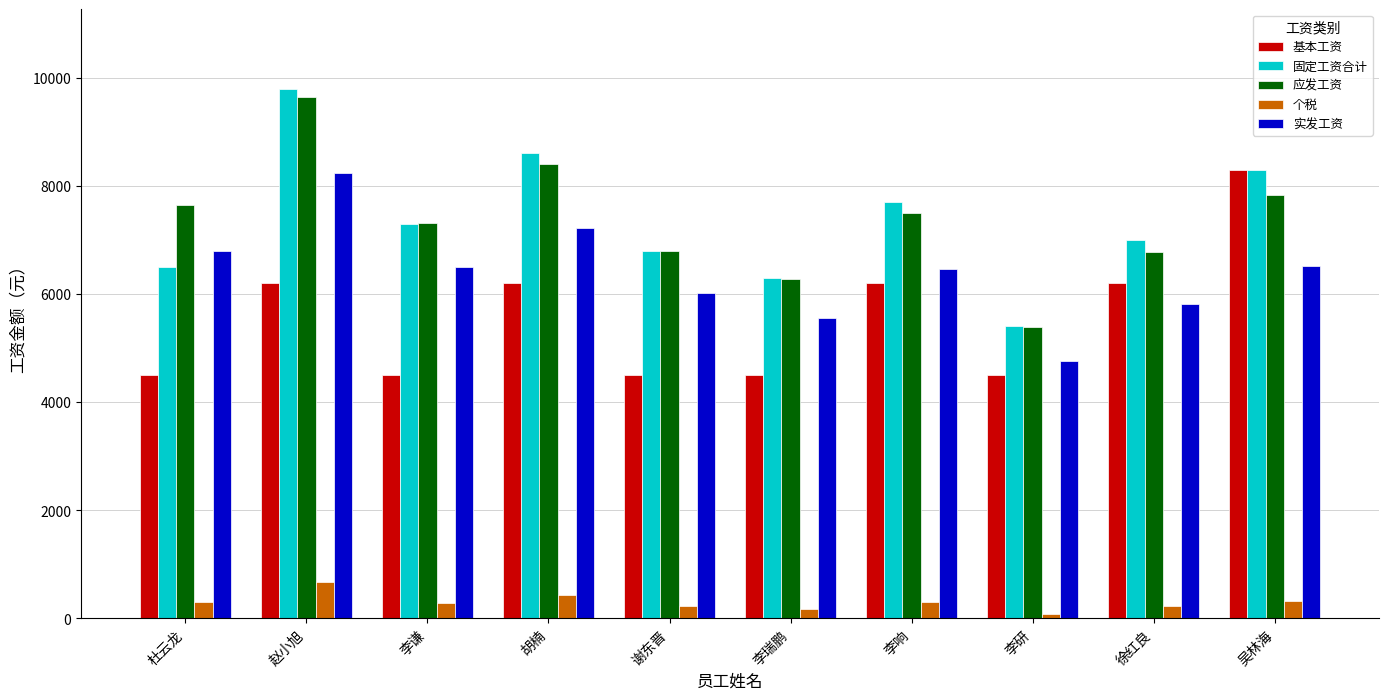

What is the average value of the 基本工资 series?

5560.0